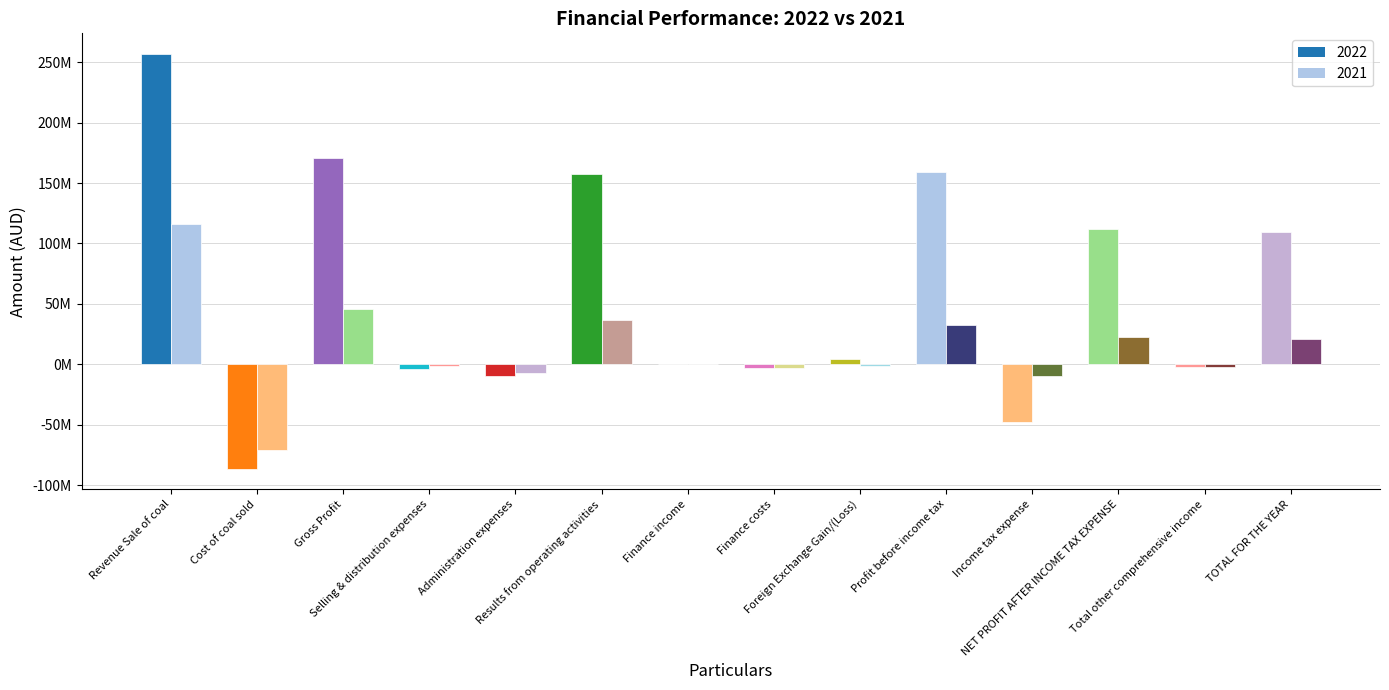

What is the difference between the highest and lowest values at Selling & distribution expenses?

2030620